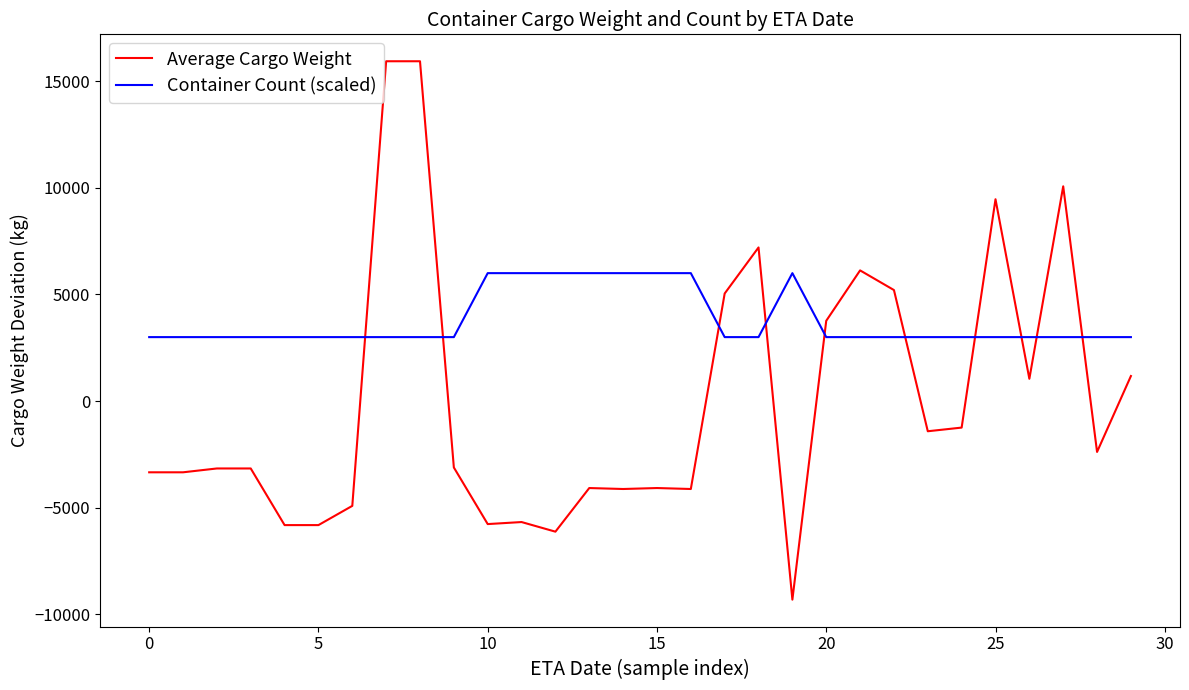

What is the difference between the maximum and minimum values in the Container Count (scaled) series?

3000.0